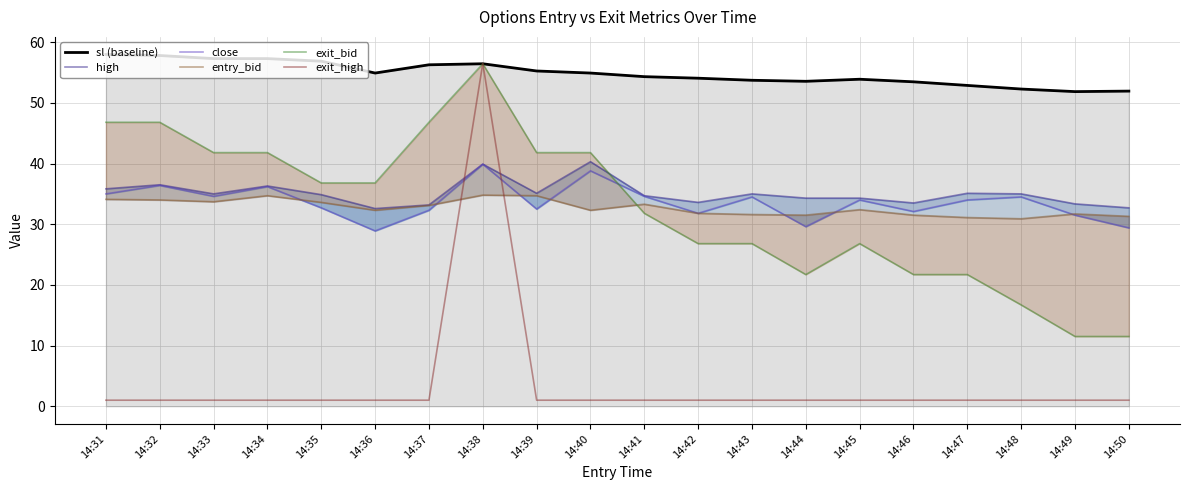

Does the chart have visible grid lines?

Yes